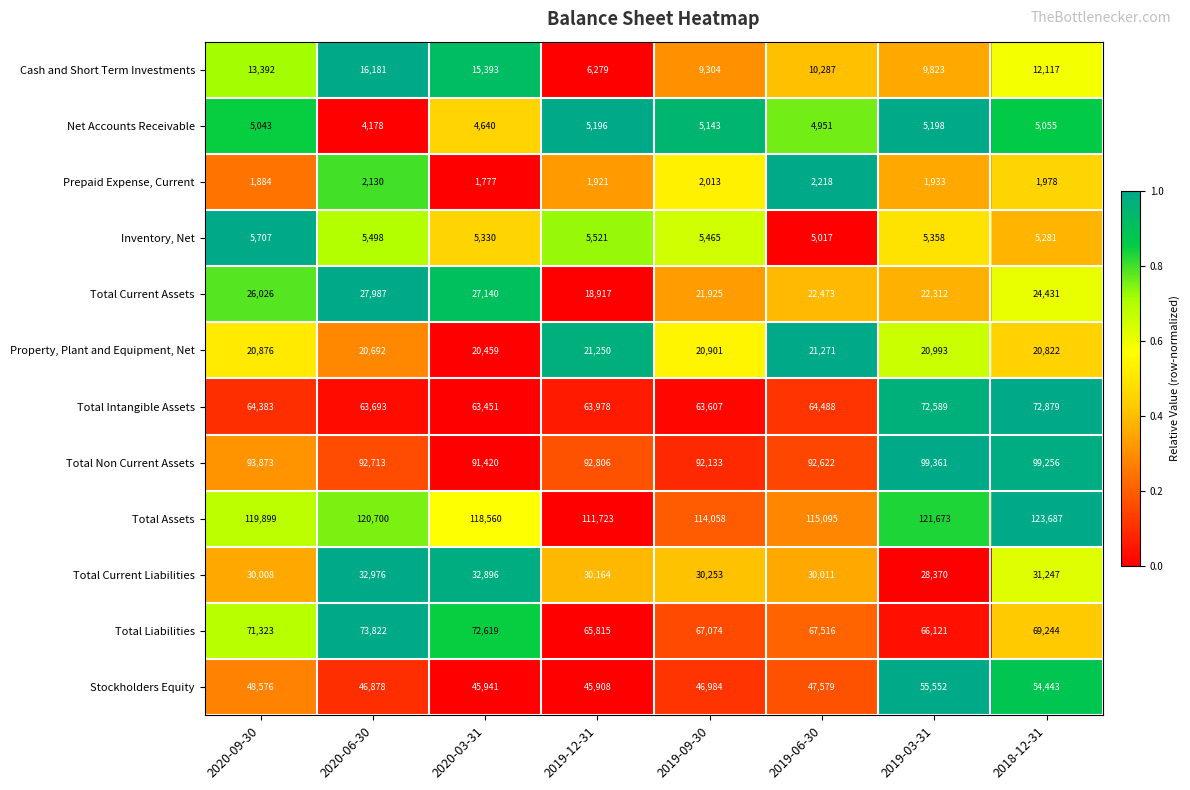

What is the total value across all series at 2020-09-30?

500990